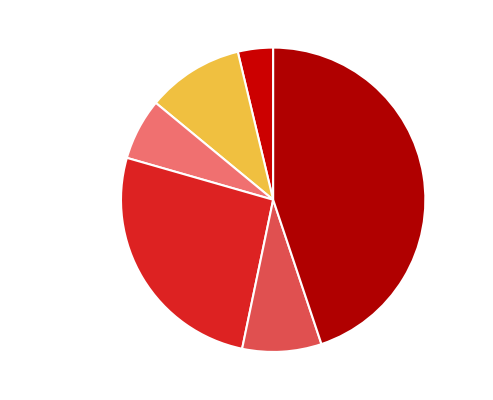

Does Motor Vehicle Theft represent more than half of the total?

No